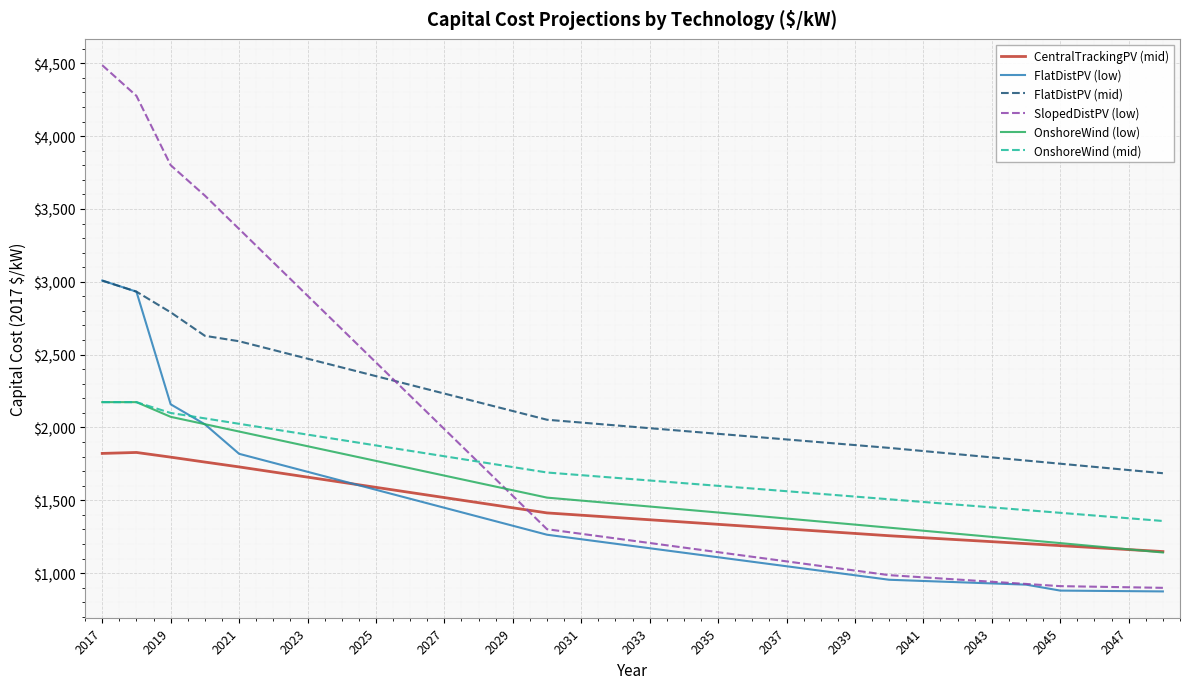

Which series has the widest spread of values?

SlopedDistPV (low)